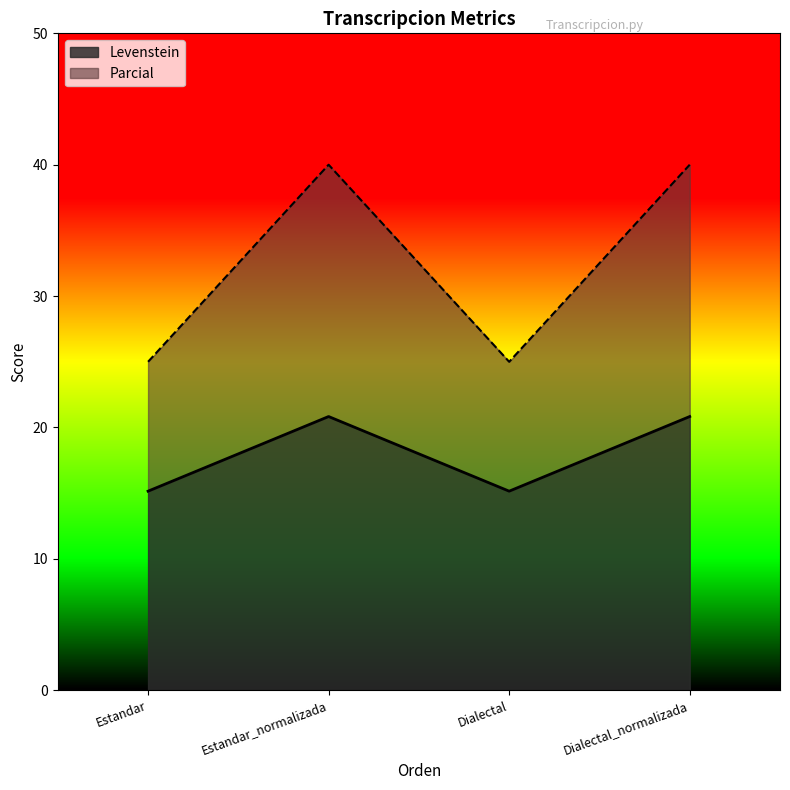

How many data points in Parcial are less than 40?

2